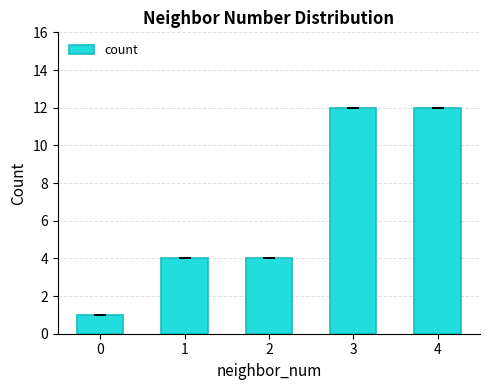

What is the value of the 4th bar from the left?

12